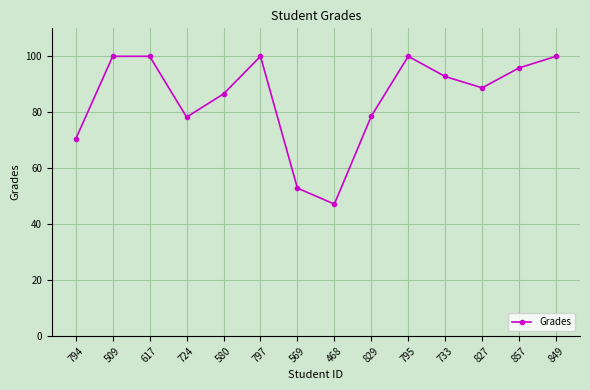

How many points are lower than both their immediate neighbors (excluding endpoints)?

3